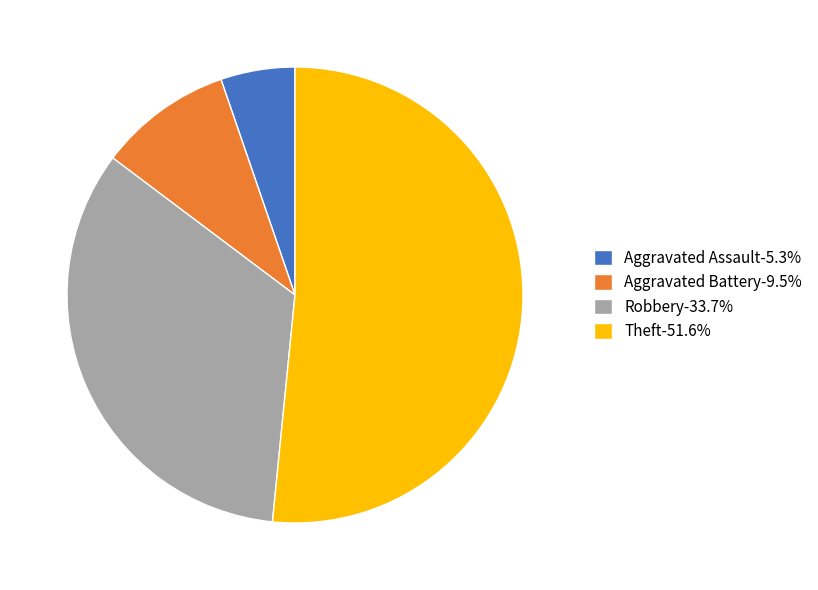

Approximately how many times larger is the value at Theft-51.6% compared to Aggravated Battery-9.5%?

5.4